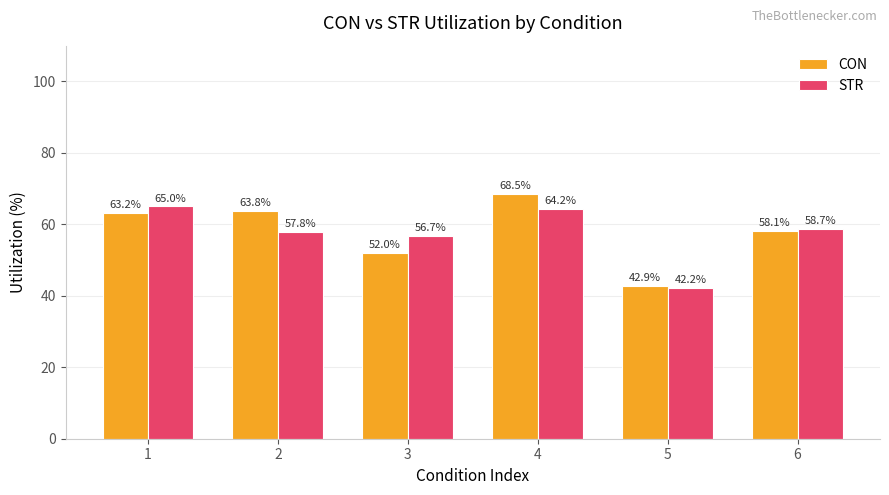

Reading left to right, extract all data points from this chart.

CON: 63.2	63.8	52.0	68.5	42.9	58.1
STR: 65.0	57.8	56.7	64.2	42.2	58.7